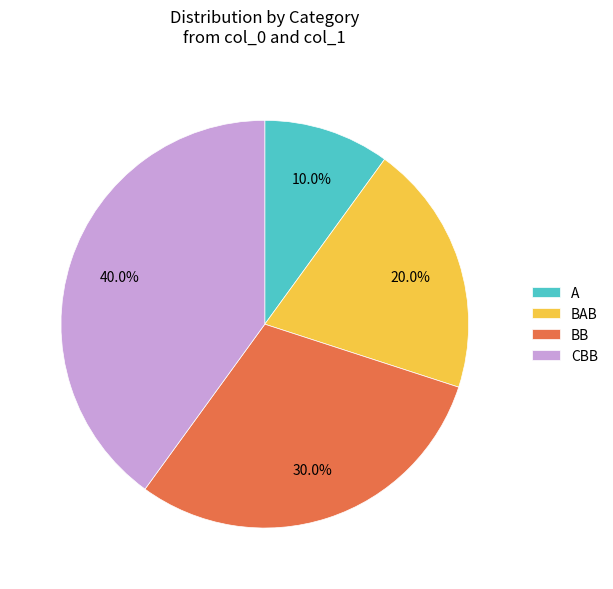

Between CBB and BB, which is larger?

CBB